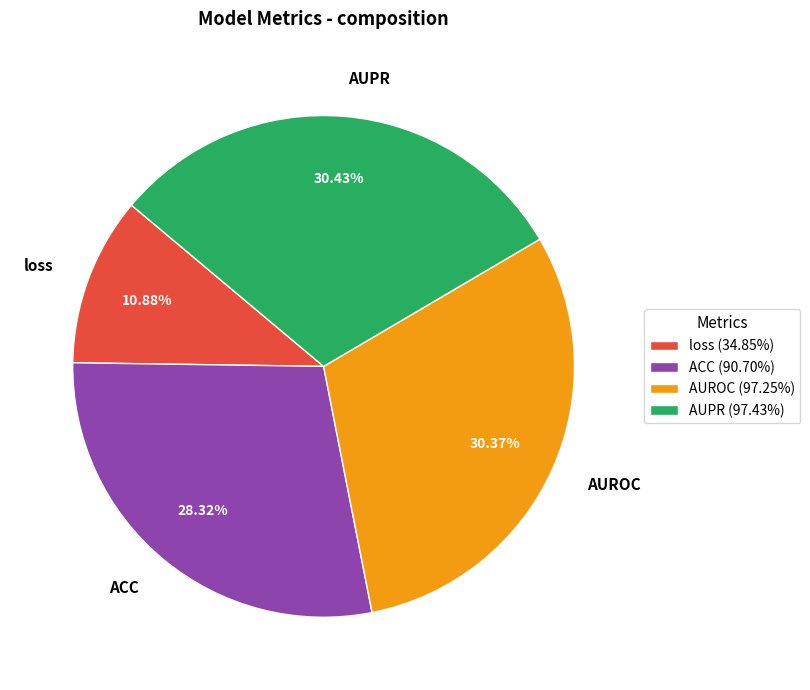

Is it true that AUROC is 30% of the pie?

True